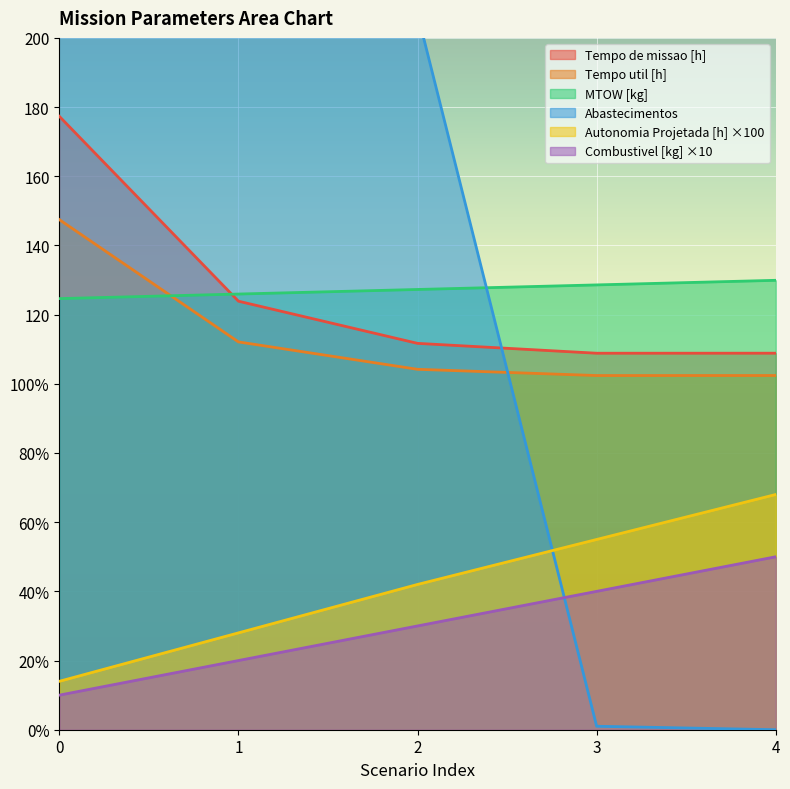

Is it true that Tempo de missao [h] equals 111.7 at 2?

True